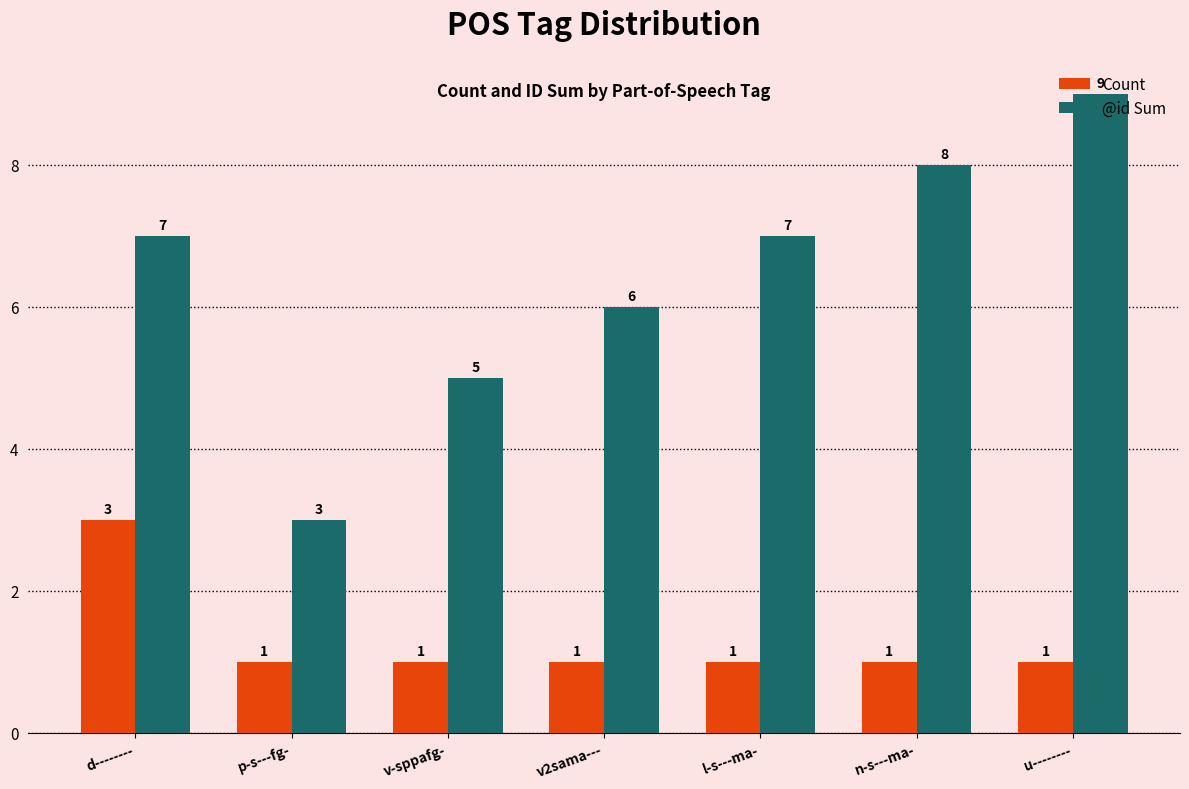

Which series has the largest range (max minus min)?

@id Sum